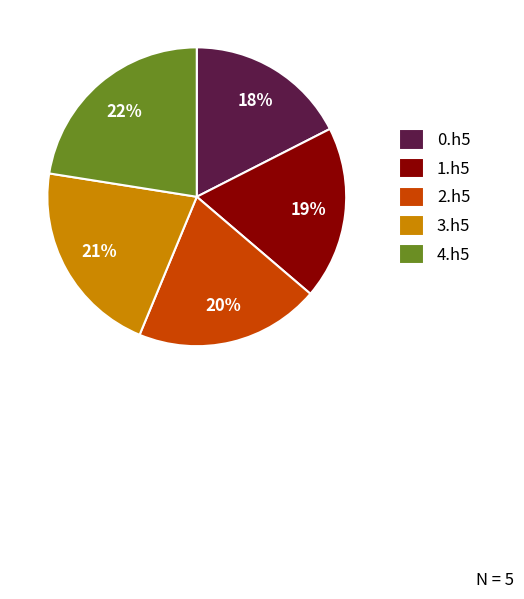

How many slices are in this pie chart?

5